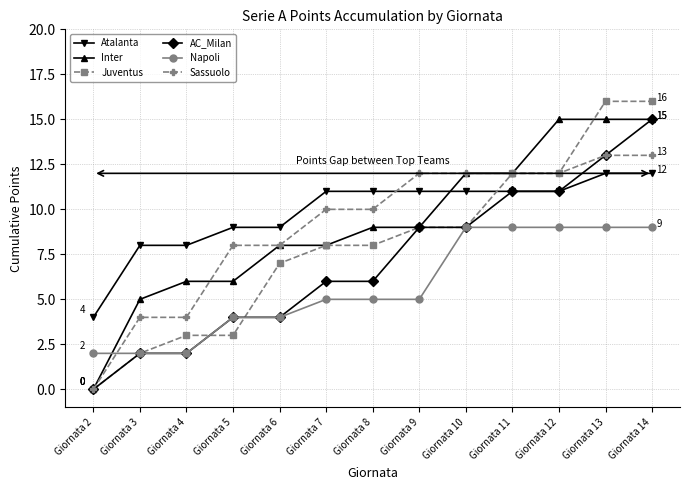

Which series has the widest spread of values?

Juventus